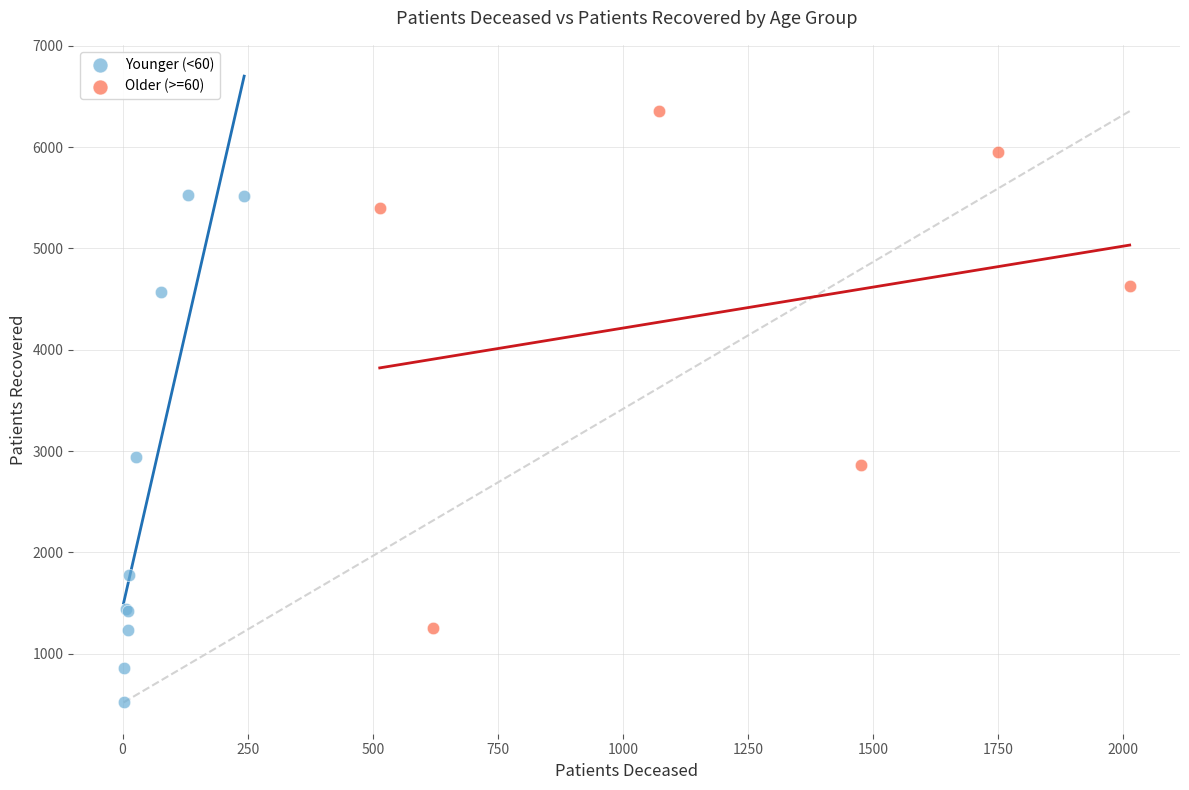

Which series contains the lowest Y value?

Younger (<60)